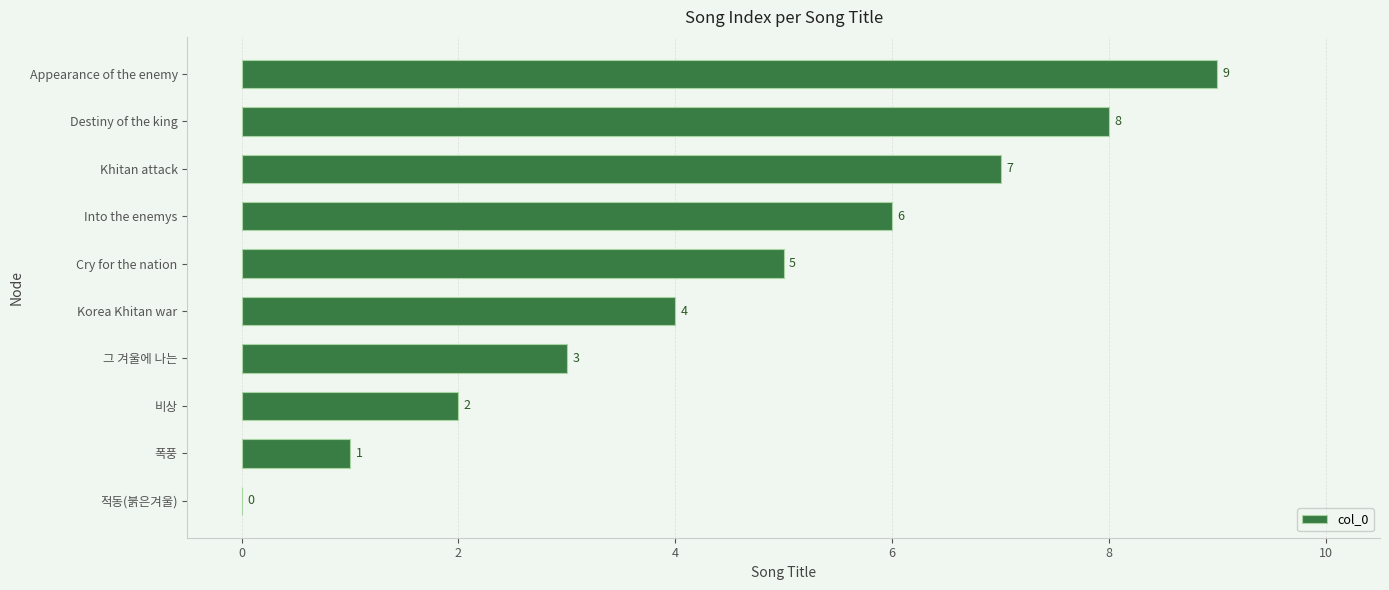

Does the chart contain stacked bars?

No